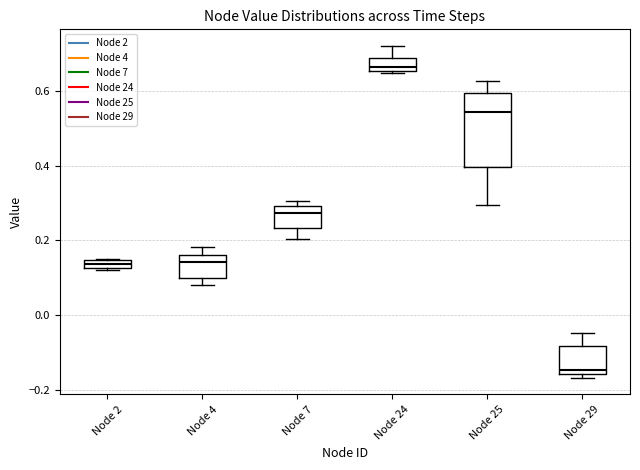

Where does the lower whisker of the box for Node 7 end on the y-axis? The values are not printed on the chart, so give them approximately, as read against the axis.

0.20